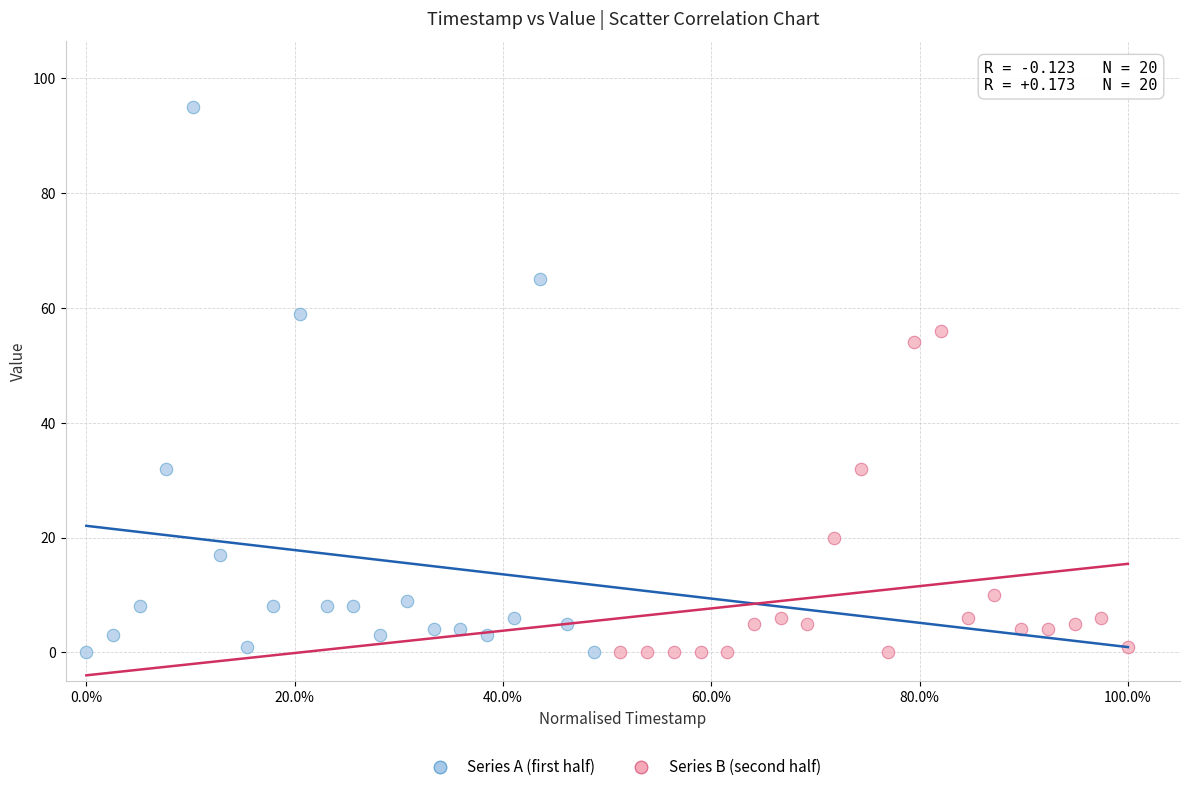

What are all the series names shown in the legend?

Series A (first half), Series B (second half)